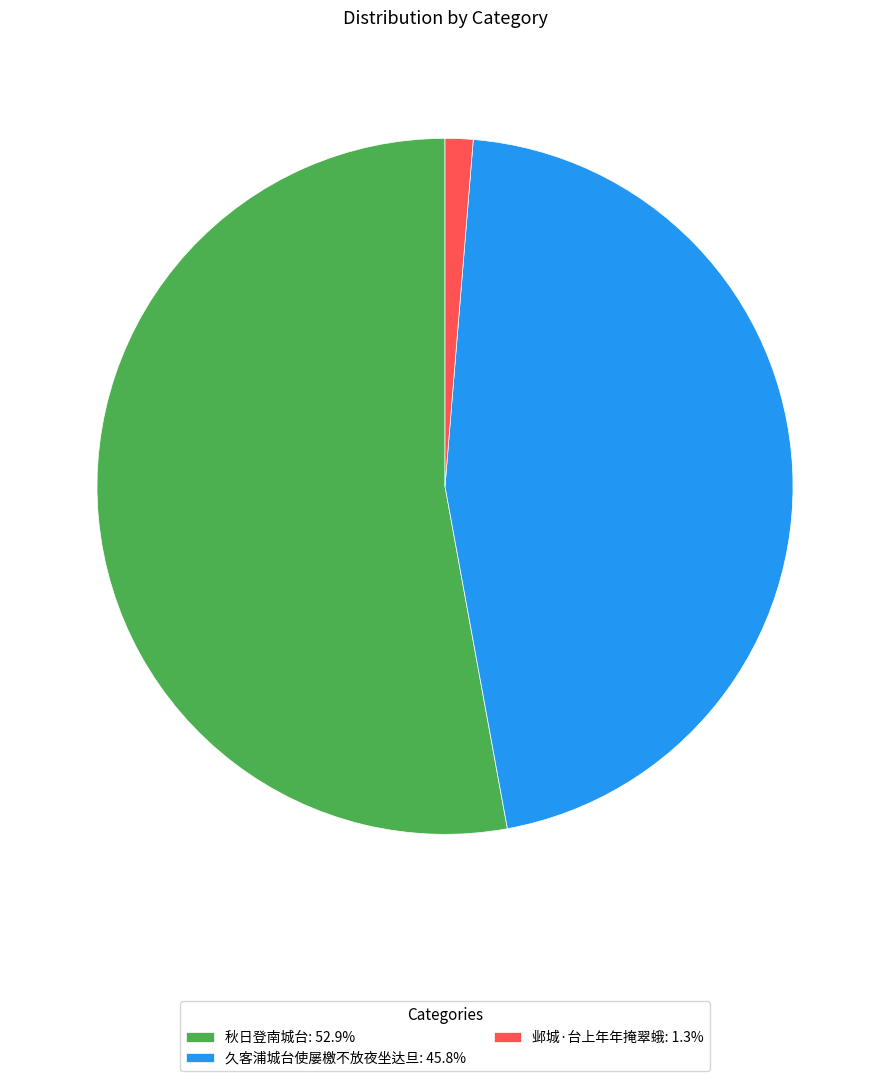

Combined, do 邺城·台上年年掩翠蛾: 1.3% and 秋日登南城台: 52.9% account for over 50%?

Yes